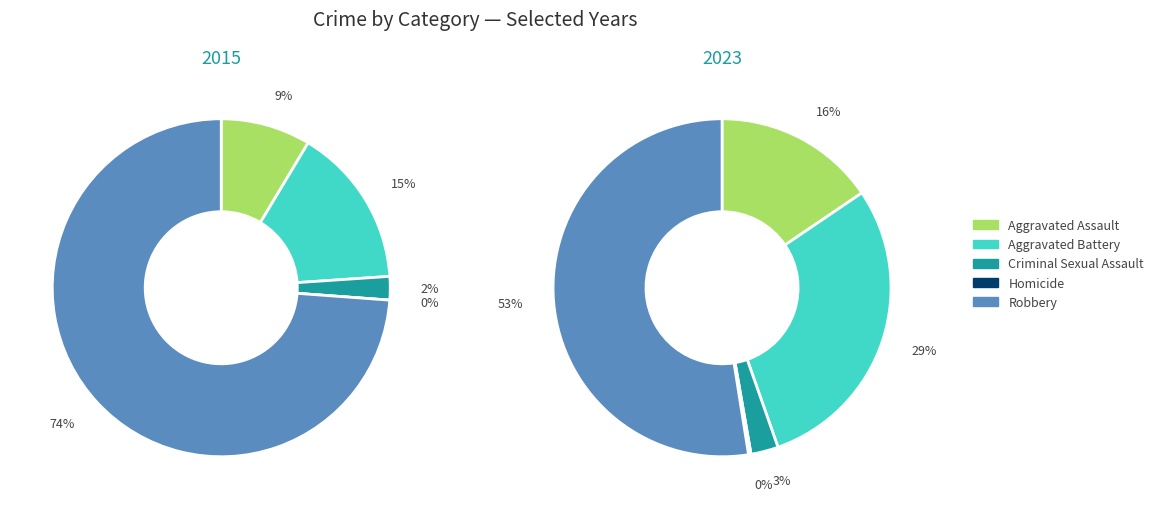

Does 3 account for over 50% of the chart?

No